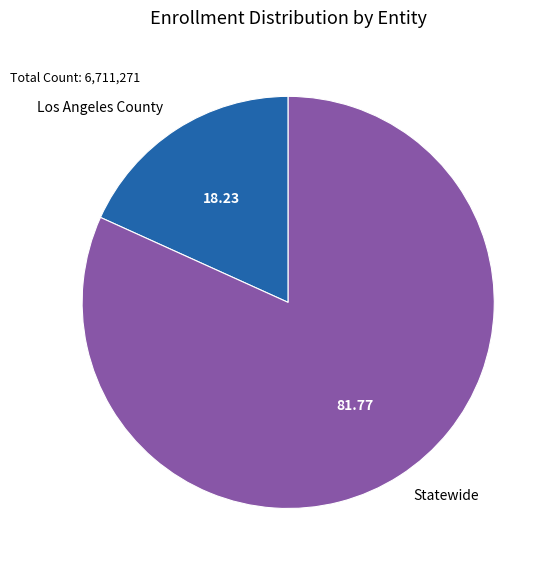

Is the sum of Statewide and Los Angeles County greater than half?

Yes